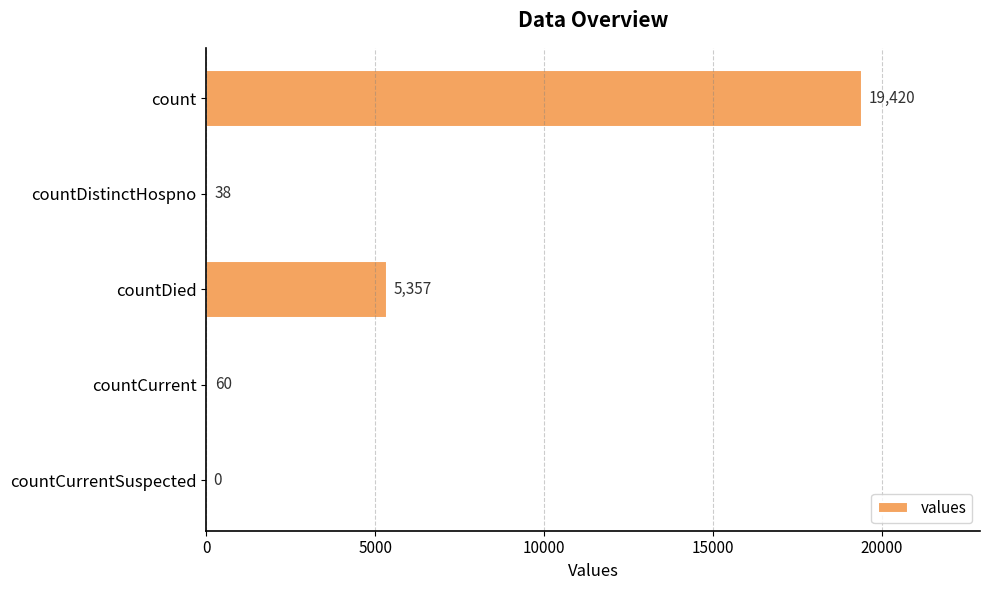

True or false: the data shows 3082 at countDied.

False